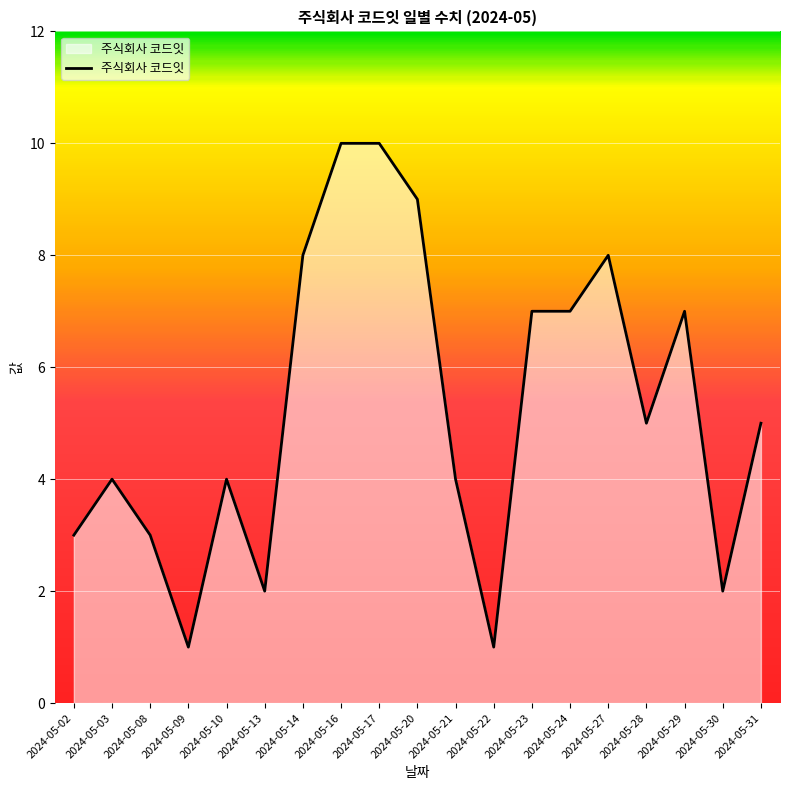

Between 2024-05-16 and 2024-05-28, which is larger?

2024-05-16